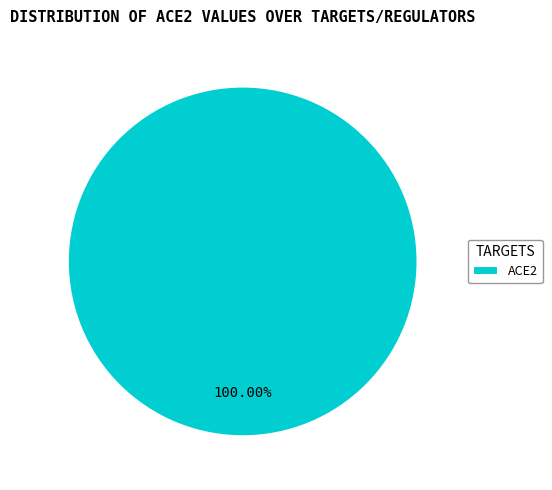

Is ACE2 the majority of the pie?

Yes